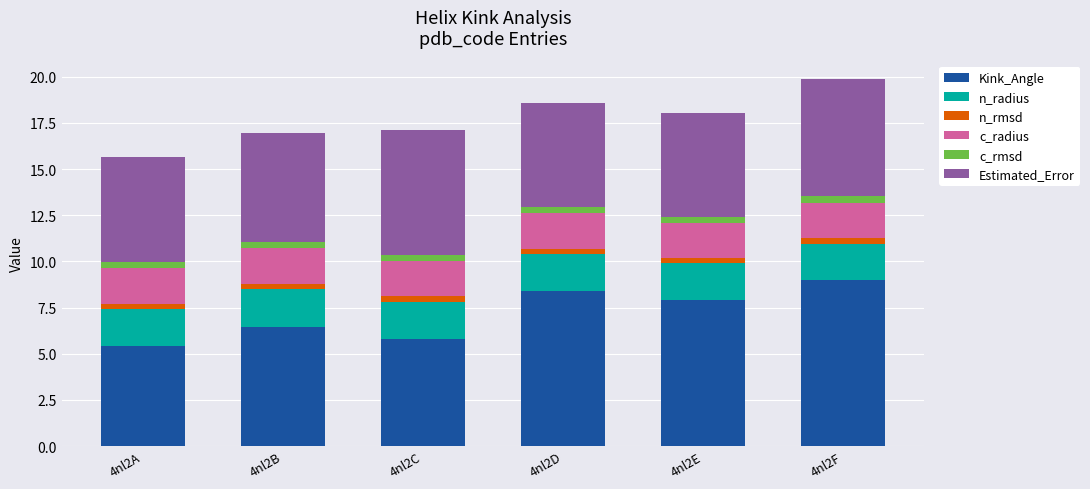

What is the sum of all Kink_Angle values?

43.0